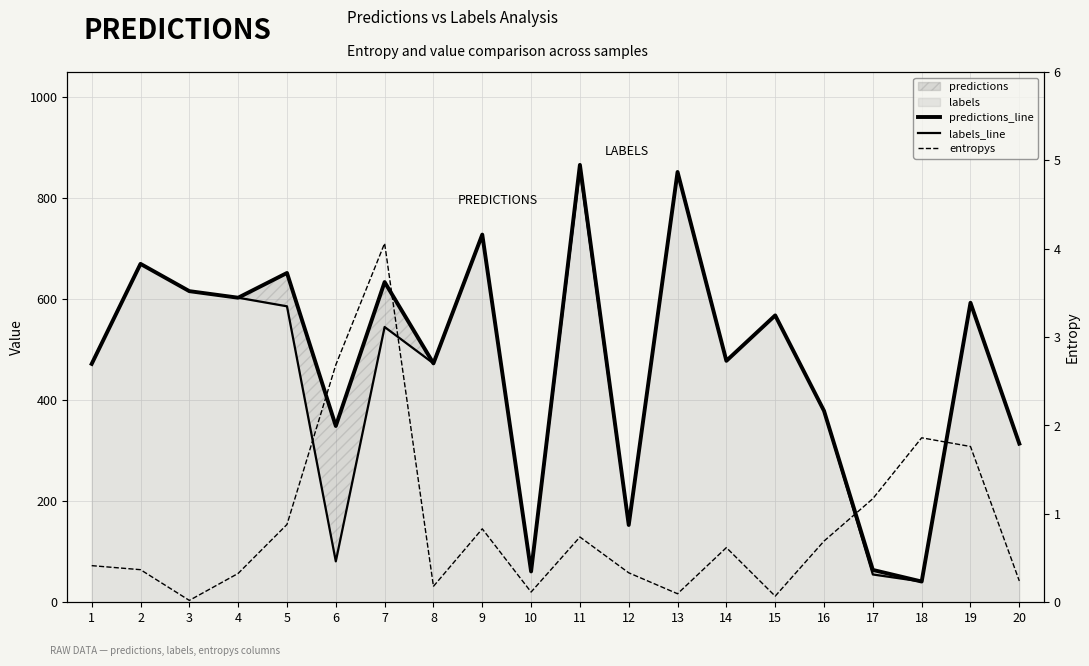

What is the difference between the predictions_line values at 18 and 6?

308.0